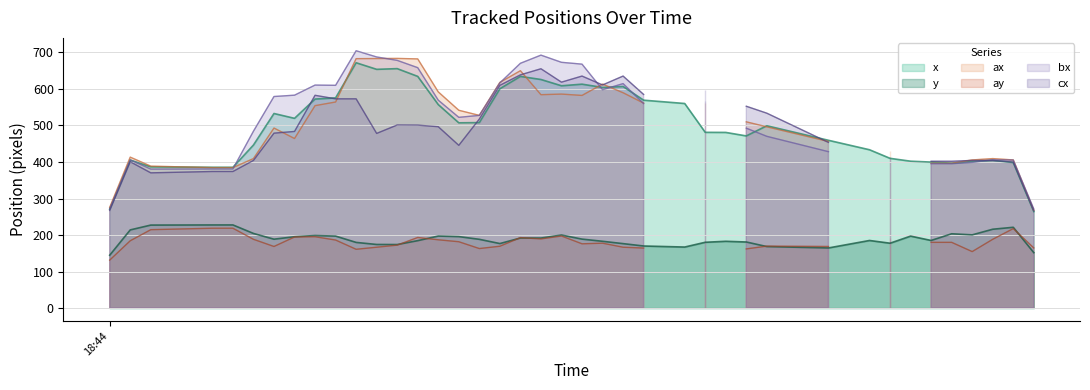

The x series shows 714.1 at 31. True or false?

False